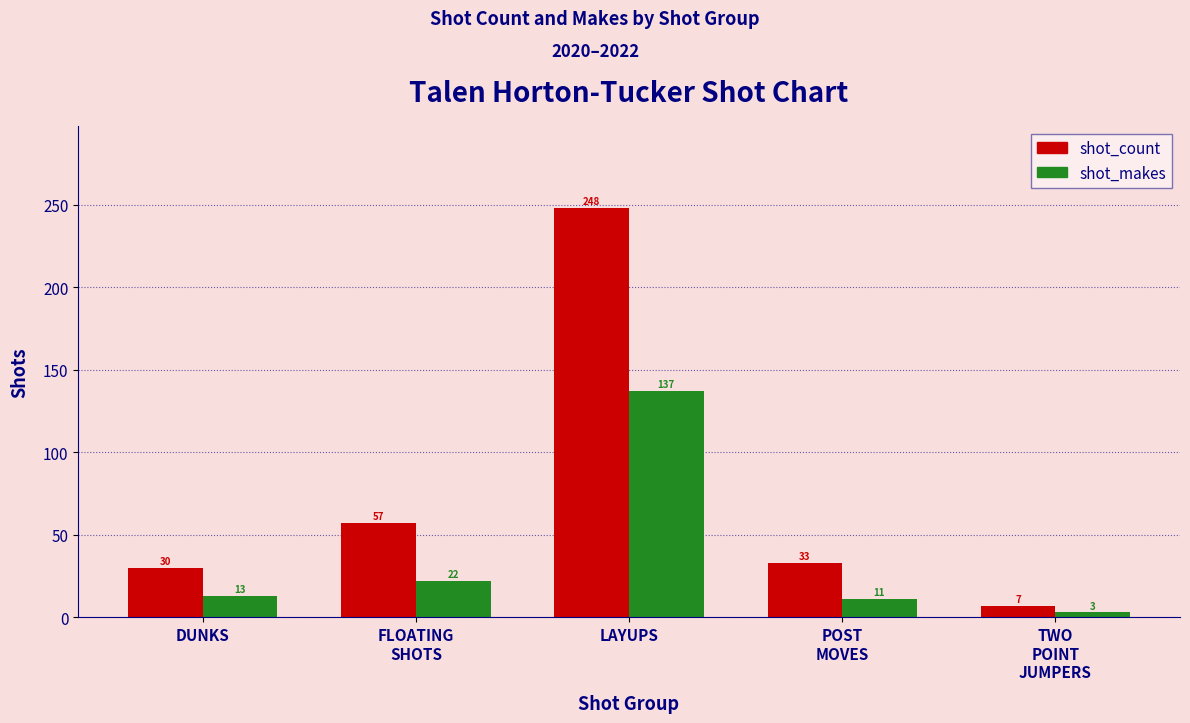

What is the difference between the highest and lowest values at DUNKS?

17